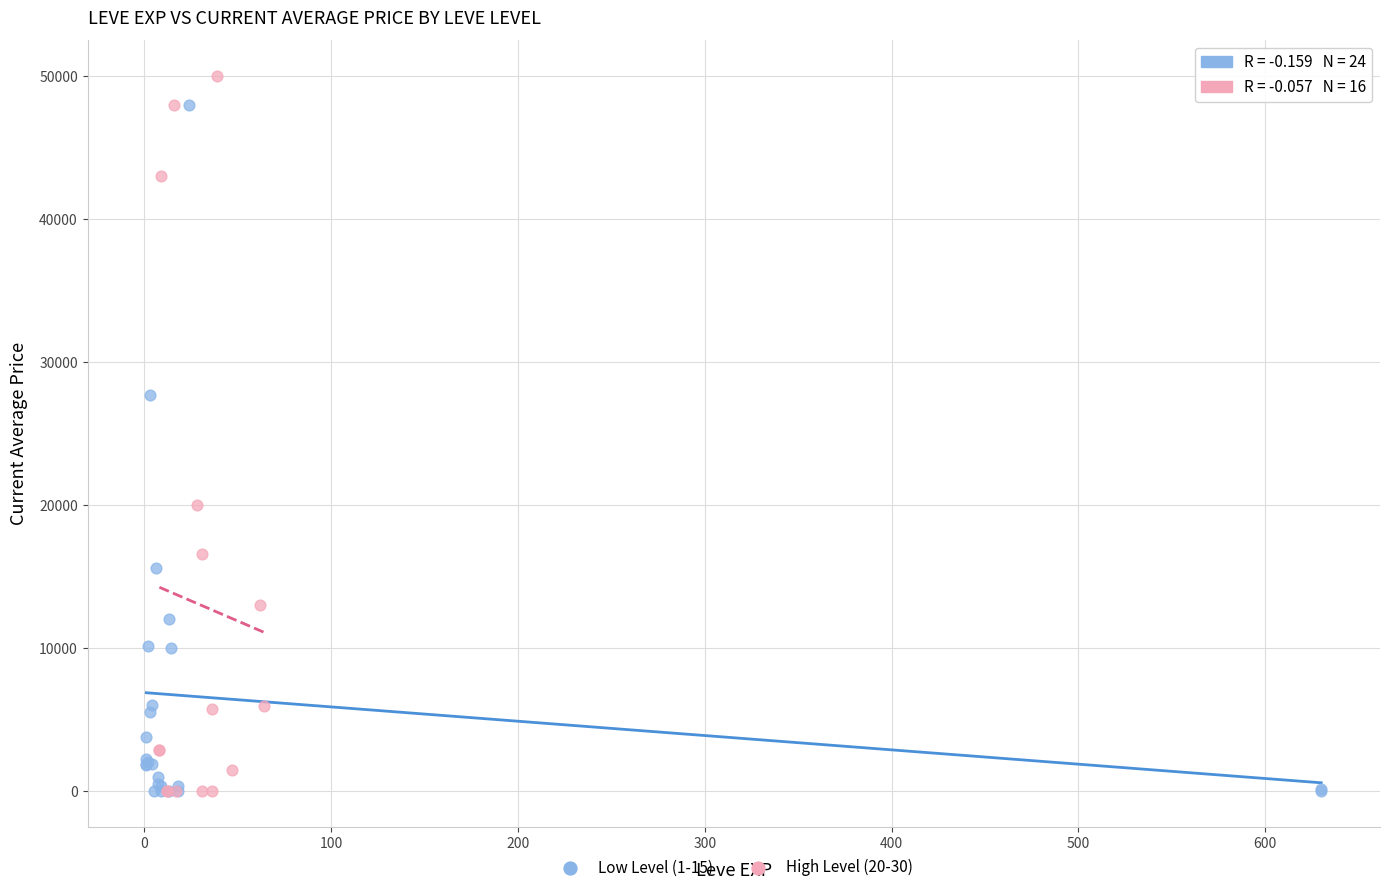

Which series contains the highest Y value?

High Level (20-30)